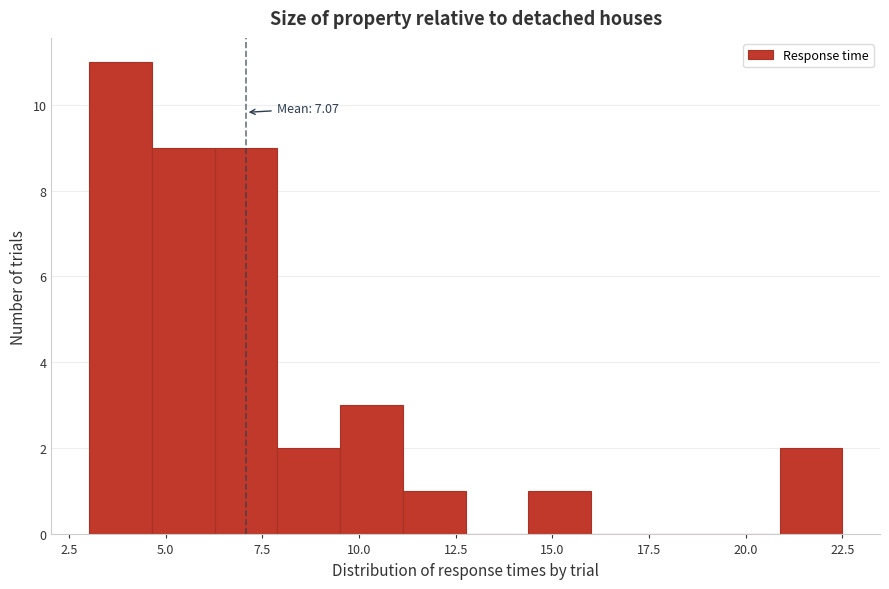

Around what value on the x-axis is the tallest bar? Give the approximate position of its centre, as read against the axis.

4.0